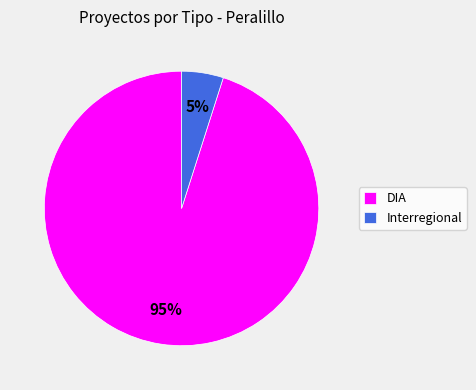

What is the smallest slice in the pie chart?

Interregional